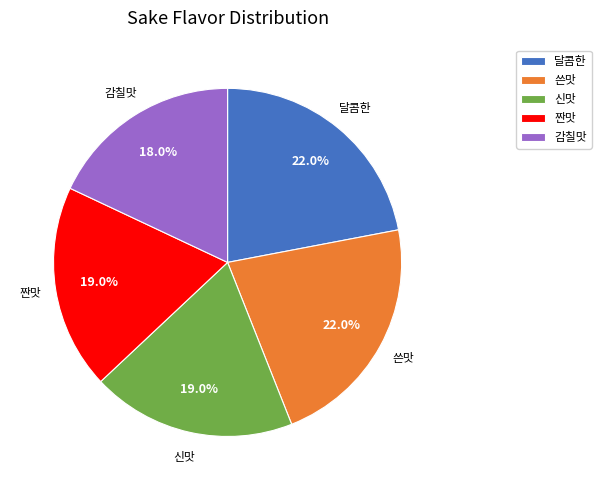

What percentage do 쓴맛 and 신맛 together represent?

41.0%